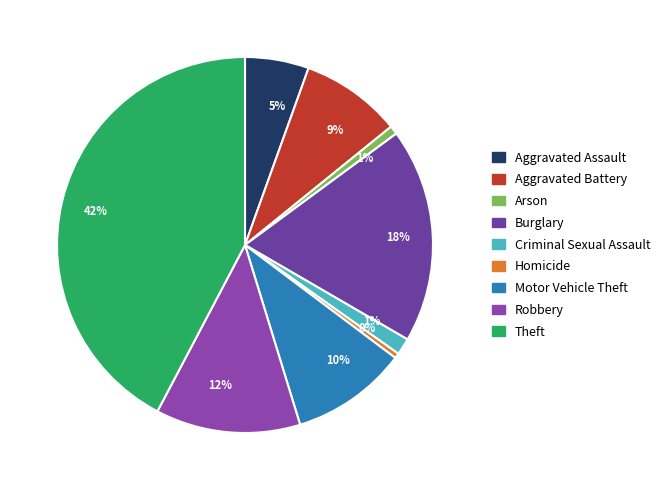

Which slice is the largest?

Theft